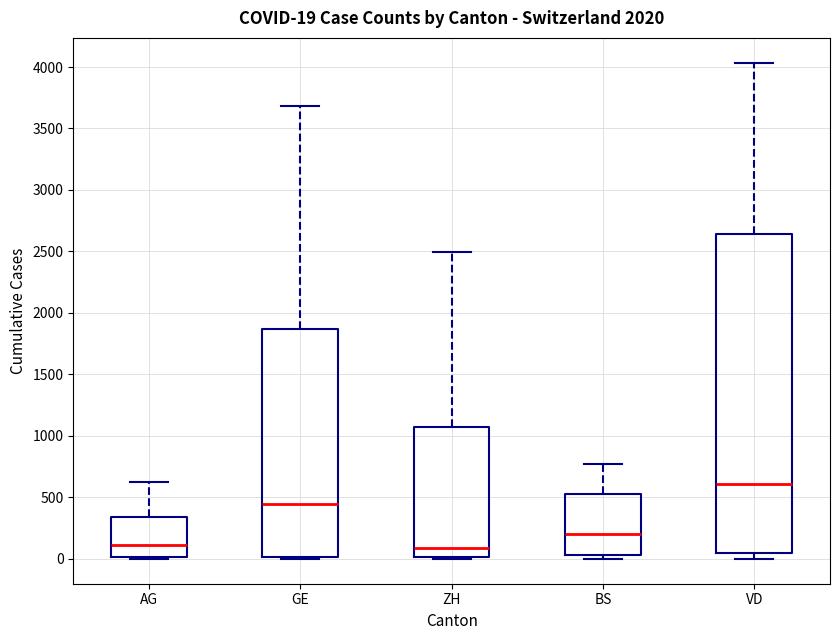

Which box is the tallest, from its lower edge to its upper edge?

VD